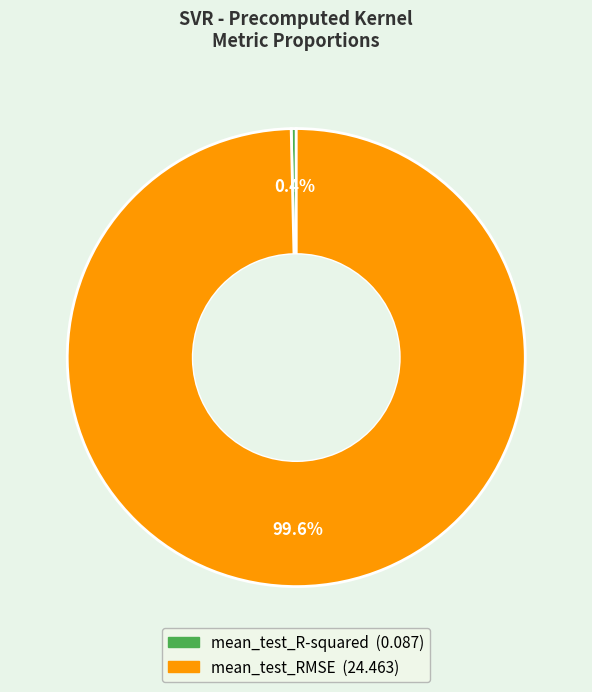

How many segments does this pie chart have?

2